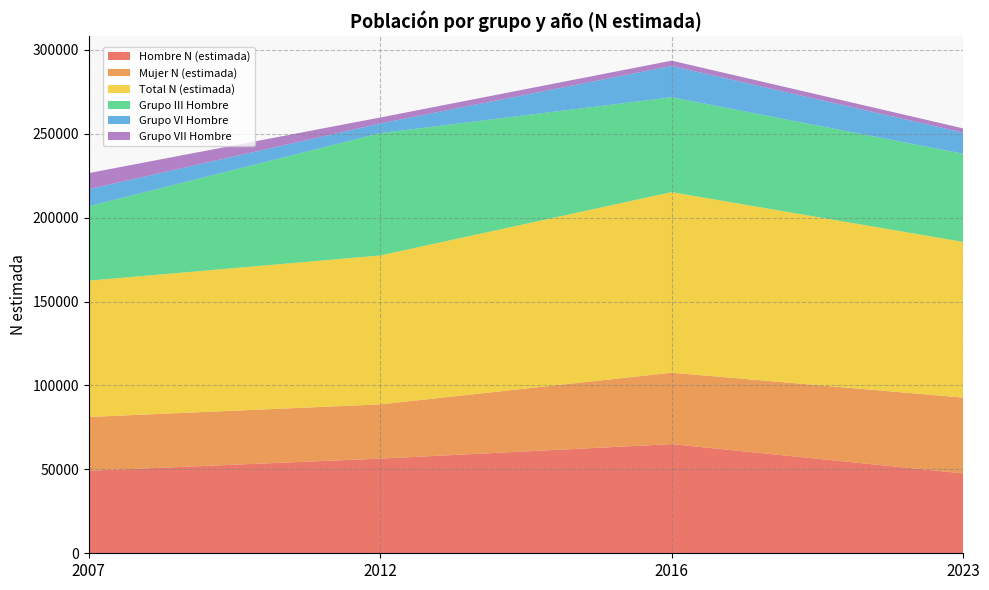

Reading left to right, what are all the values shown in this chart?

Hombre N (estimada): 2007=49194	2012=56411	2016=65068	2023=47616
Mujer N (estimada): 2007=32040	2012=32333	2016=42554	2023=45171
Total N (estimada): 2007=81235	2012=88744	2016=107621	2023=92788
Grupo III Hombre: 2007=44390	2012=72915	2016=56554	2023=52552
Grupo VI Hombre: 2007=10153	2012=5755	2016=18638	2023=12582
Grupo VII Hombre: 2007=9587	2012=3564	2016=3167	2023=2530